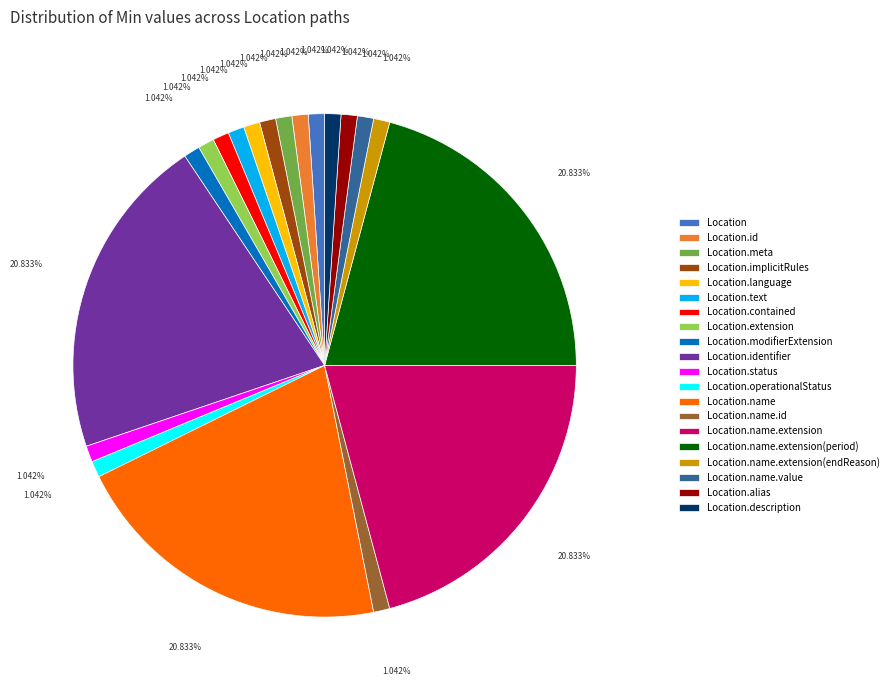

Which has a higher value, Location.name.extension or Location.meta?

Location.name.extension